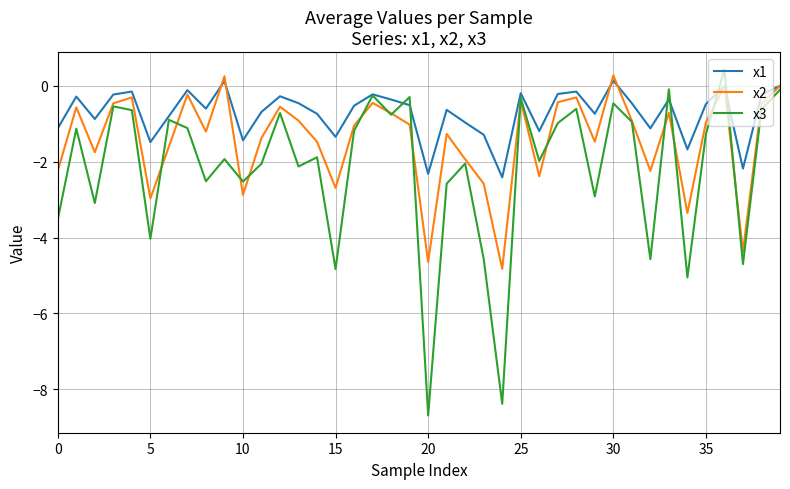

Which series has the largest range (max minus min)?

x3